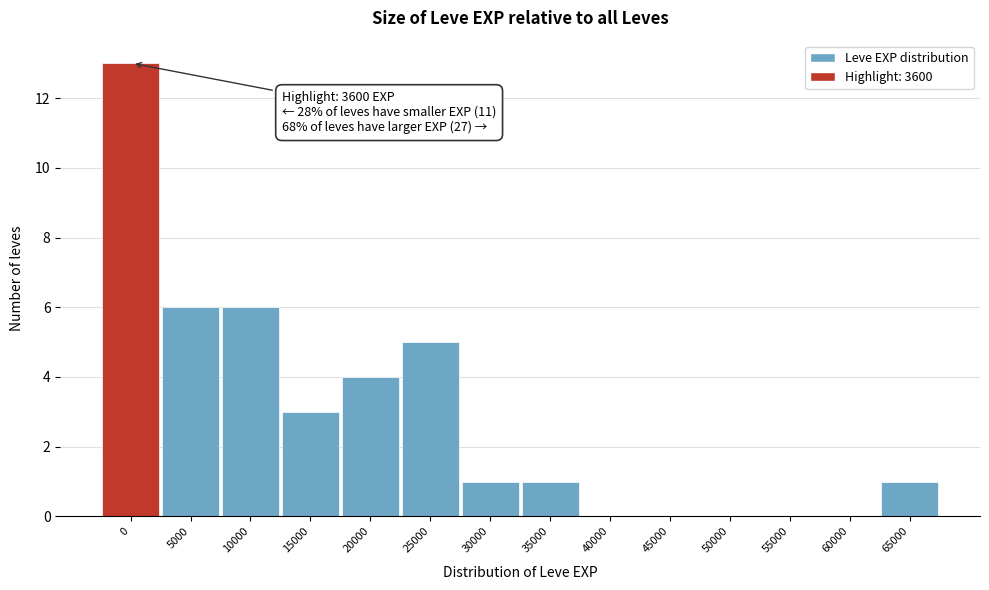

Reading right to left, what are all the values shown in this chart?

65000=1	60000=0	55000=0	50000=0	45000=0	40000=0	35000=1	30000=1	25000=5	20000=4	15000=3	10000=6	5000=6	0=13